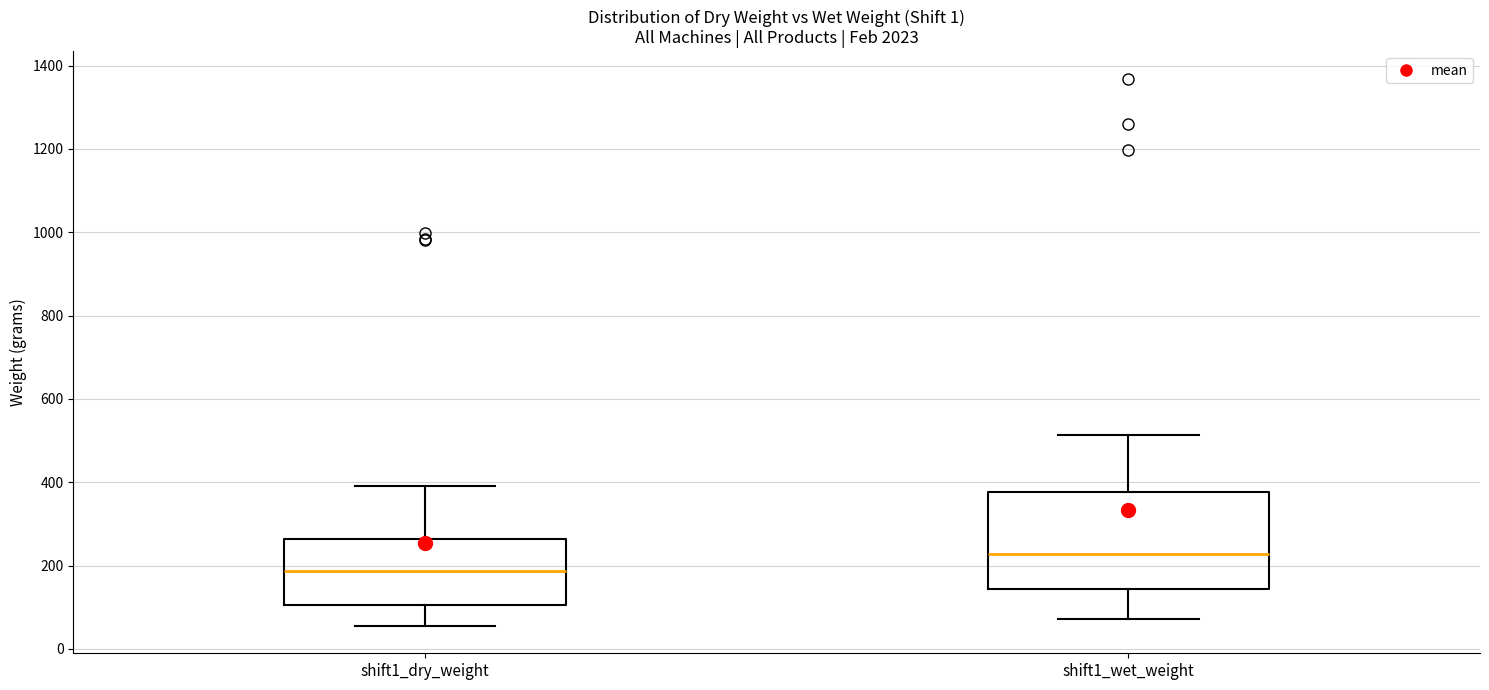

Where does the median line of the box for shift1_dry_weight sit on the y-axis? The values are not printed on the chart, so give them approximately, as read against the axis.

180